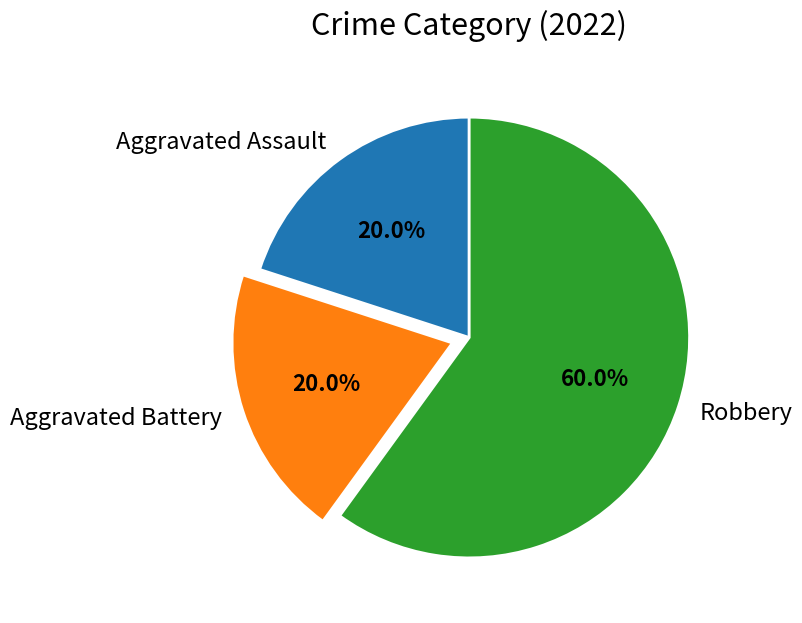

What is the largest slice in the pie chart?

Robbery